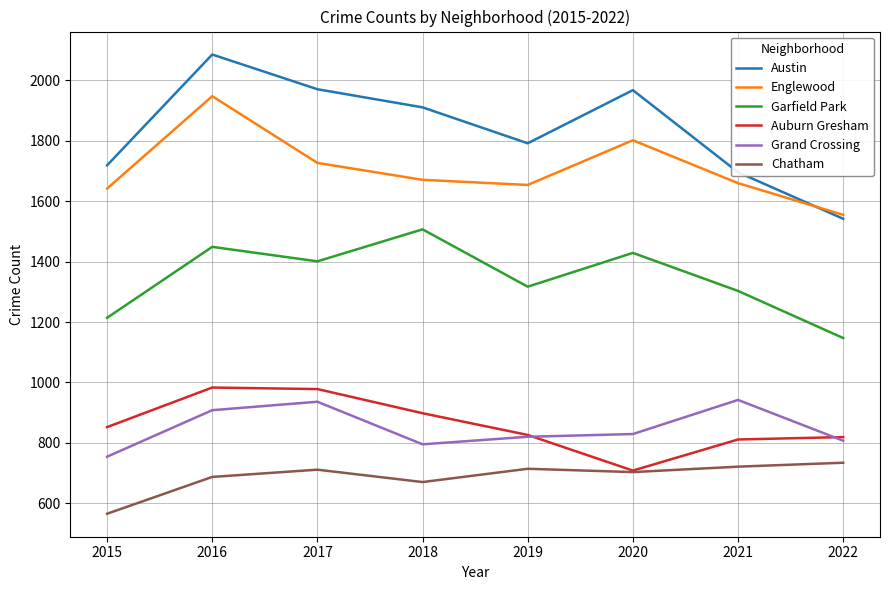

What are all the series names shown in the legend?

Austin, Englewood, Garfield Park, Auburn Gresham, Grand Crossing, Chatham